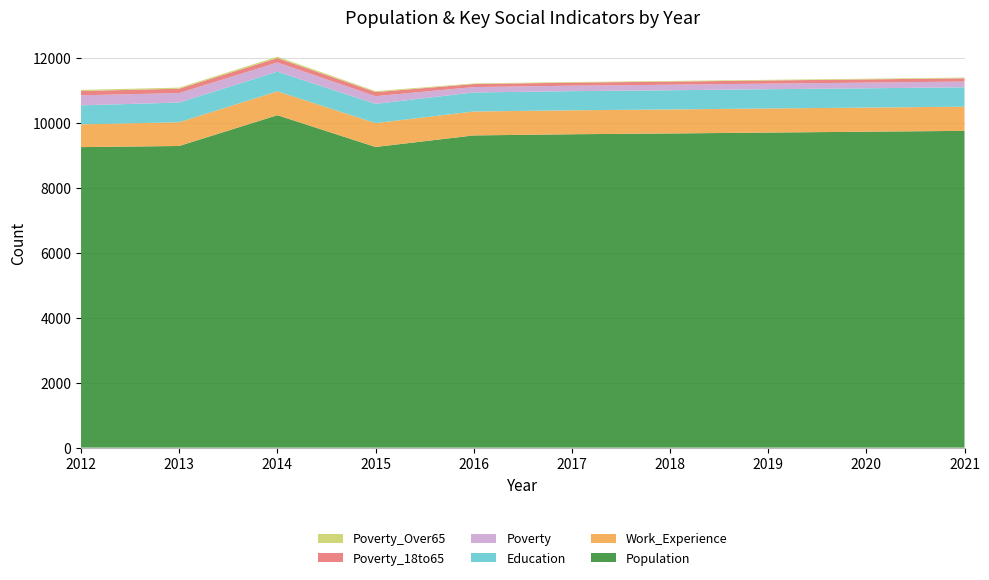

Reading left to right, extract all data points from this chart.

Population: 9255	9290	10238	9259	9615	9651	9675	9703	9729	9756
Work_Experience: 701	731	735	736	737	738	740	742	743	745
Education: 585	606	605	592	586	589	591	593	594	596
Poverty: 309	292	283	236	166	168	170	172	175	177
Poverty_18to65: 133	135	136	126	93	94	96	97	99	100
Poverty_Over65: 34	33	42	30	19	19	20	20	21	22